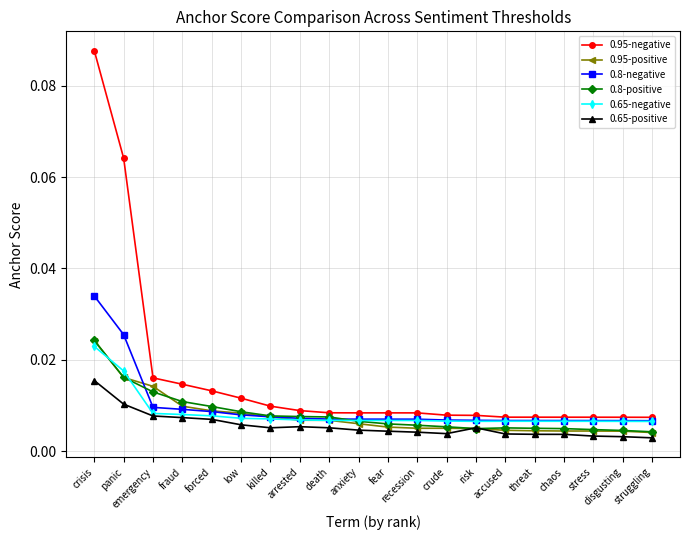

What is the label of the 10th point from the right?

fear